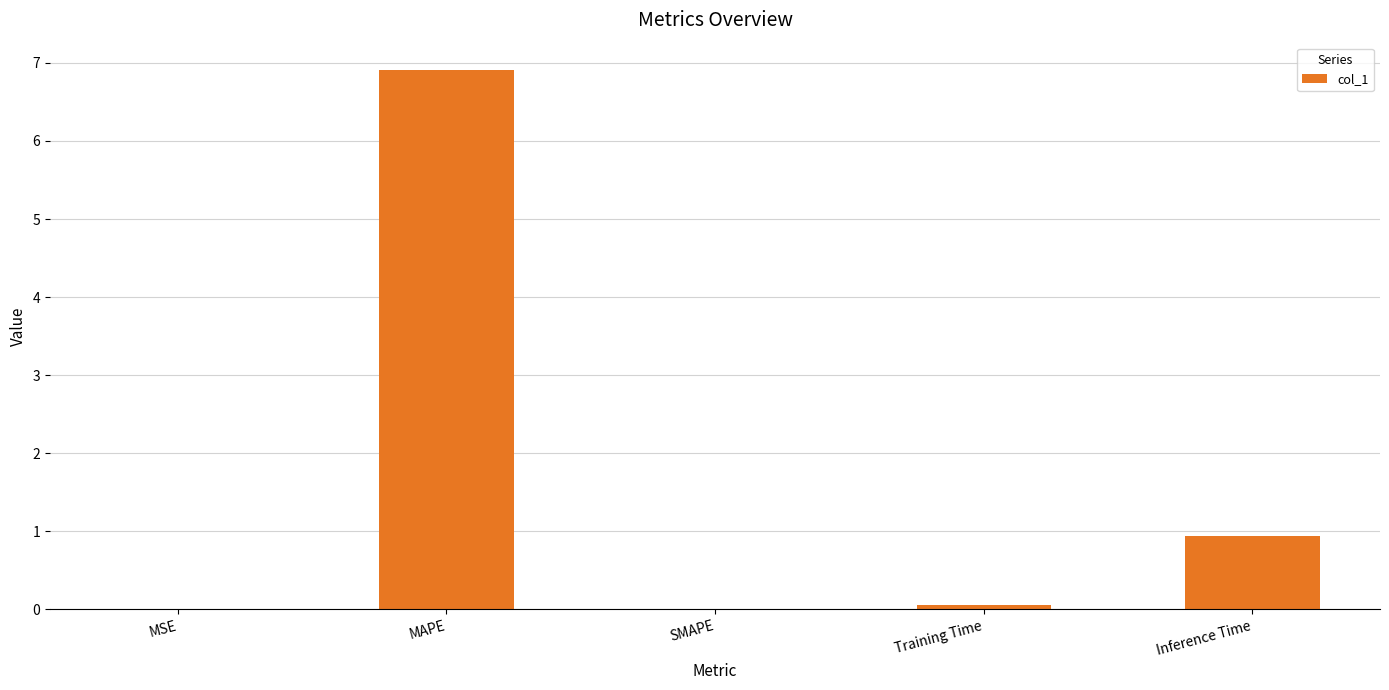

True or false: the data shows -3.8 at SMAPE.

False